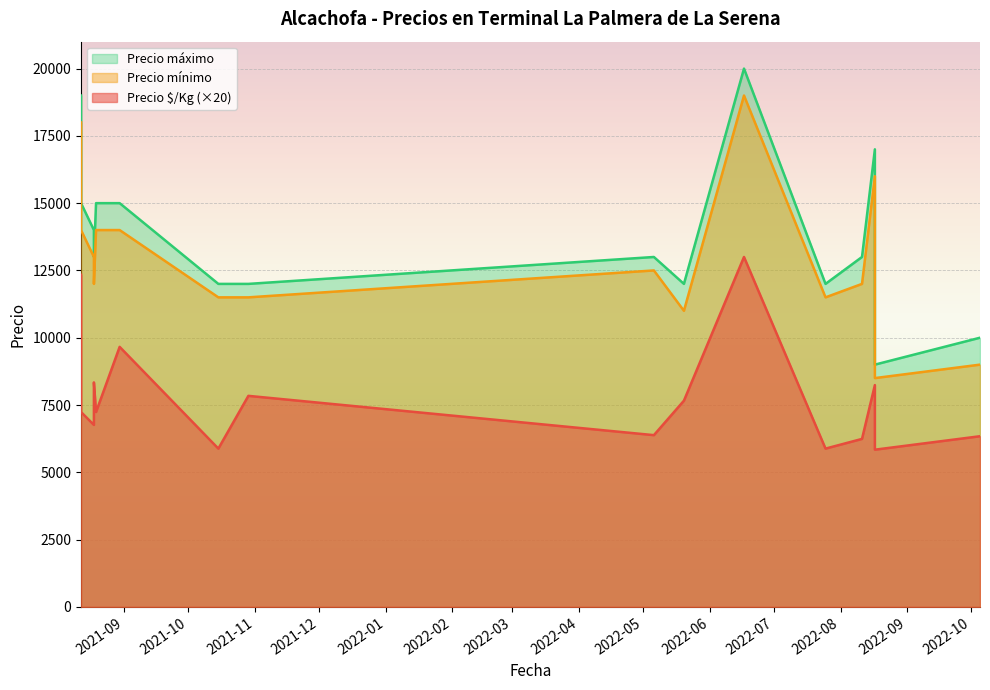

The value of Precio mínimo at 2021-08-18 is 16469. True or false?

False